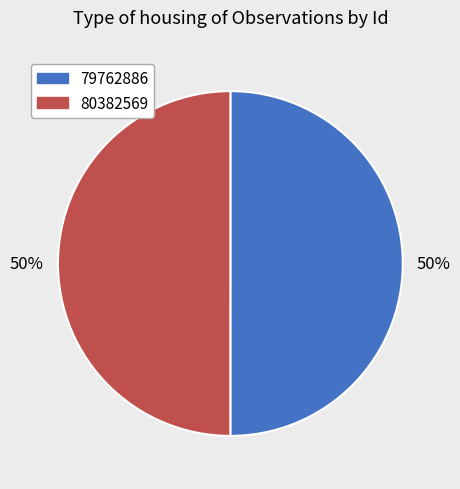

To the nearest percent, what portion does 80382569 represent?

50%